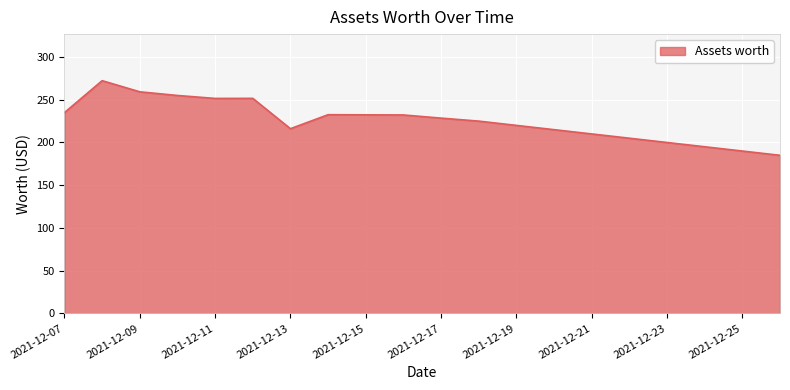

What is the minimum value shown in the chart?

185.0